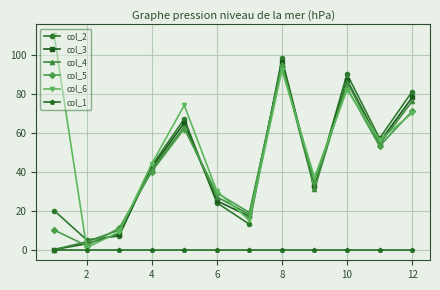

True or false: col_4 has more than 0 interior local peaks.

True